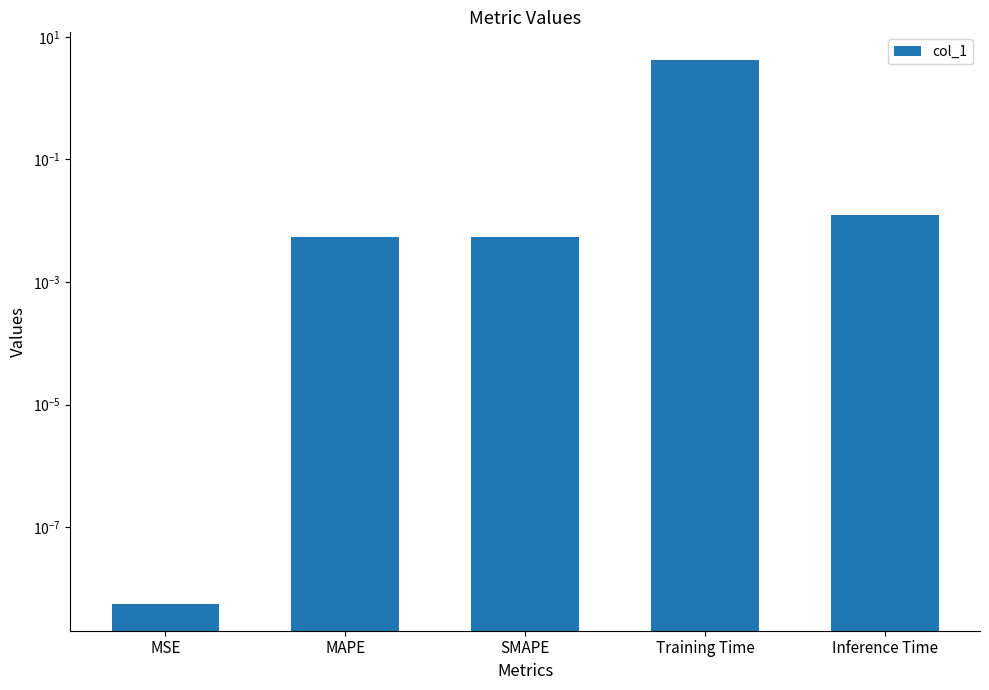

Which has a higher value, MAPE or Inference Time?

Inference Time